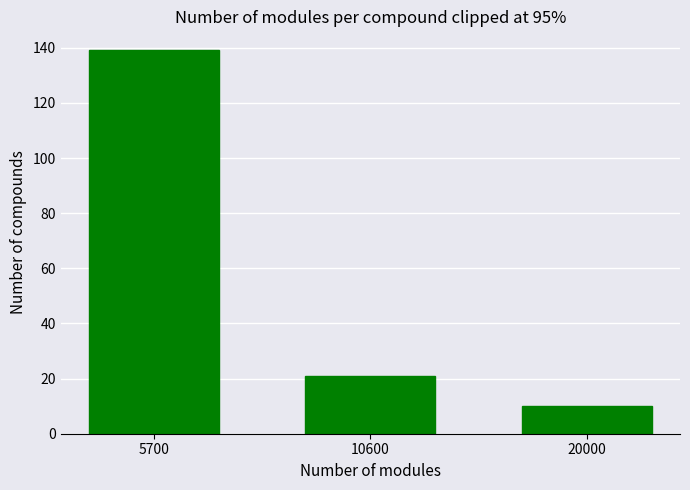

Reading left to right, list all the values displayed in this chart.

5700=139	10600=21	20000=10